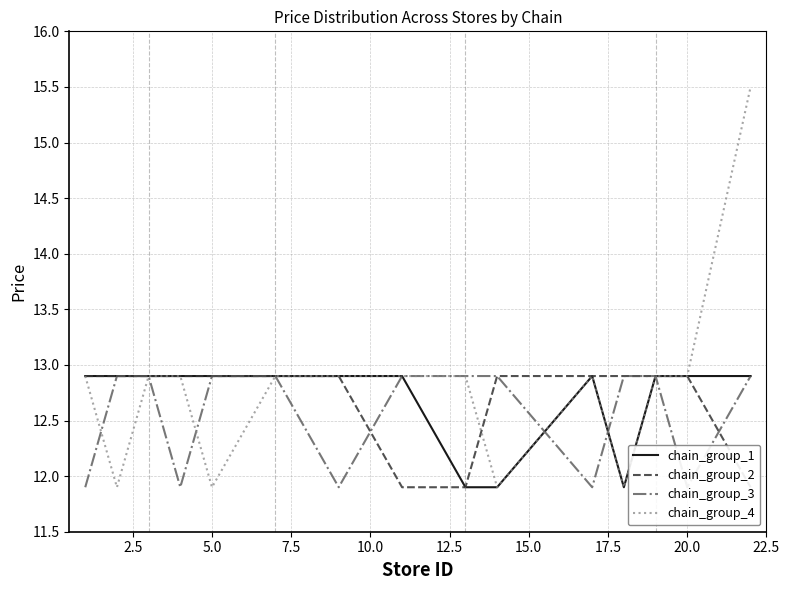

What is the lowest value of the chain_group_3 series?

11.9